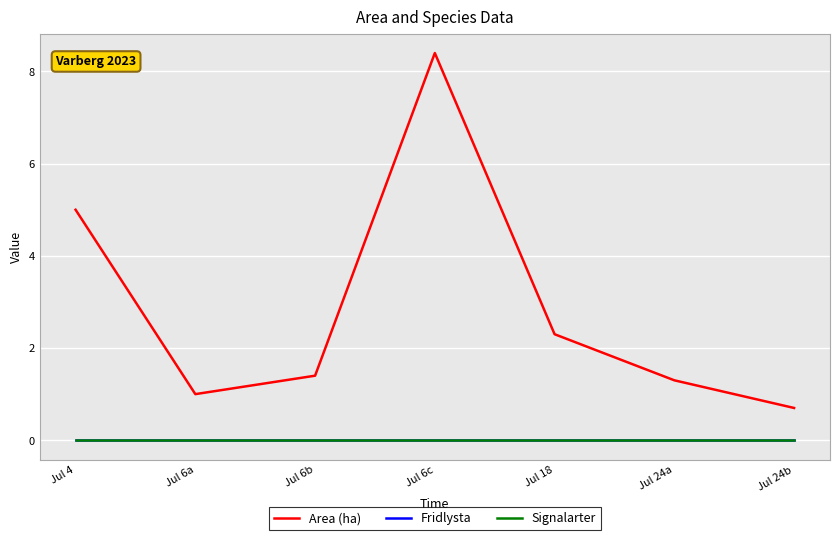

Does the chart have visible grid lines?

Yes